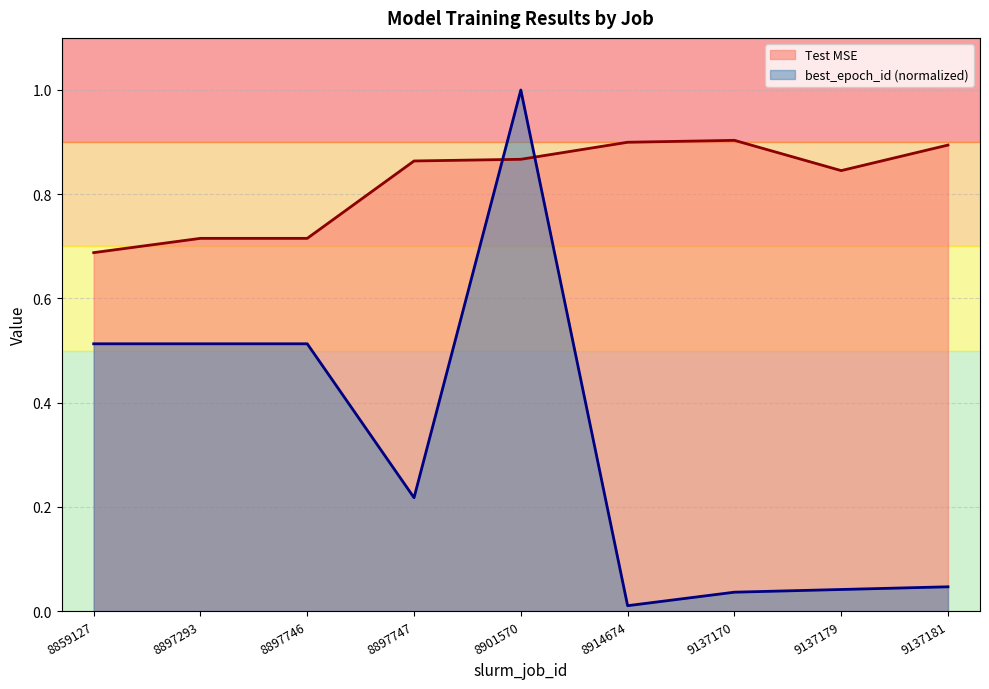

Which category has the lowest value in the best_epoch_id (normalized) series?

8914674